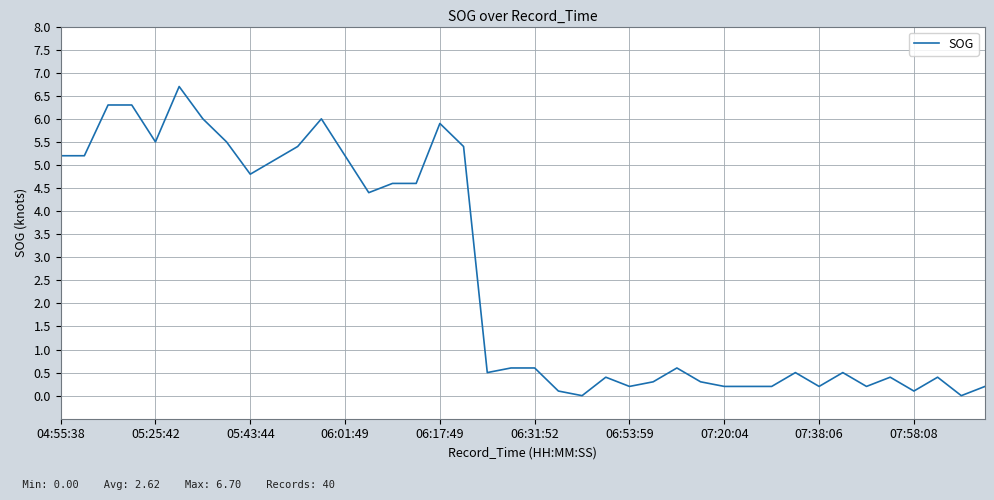

What is the difference between the maximum and minimum values?

6.7